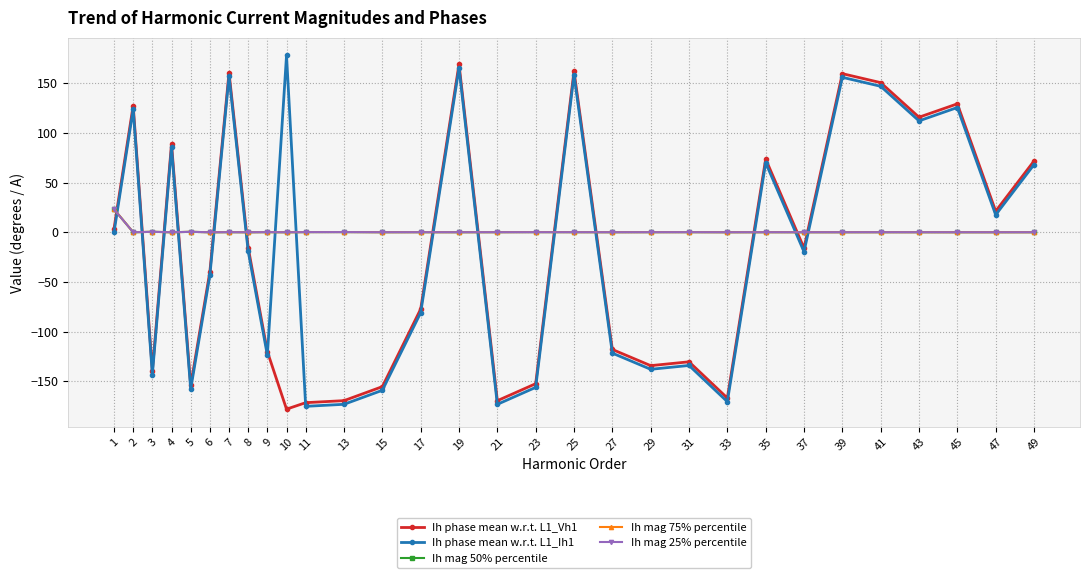

How many series are shown in this chart?

5